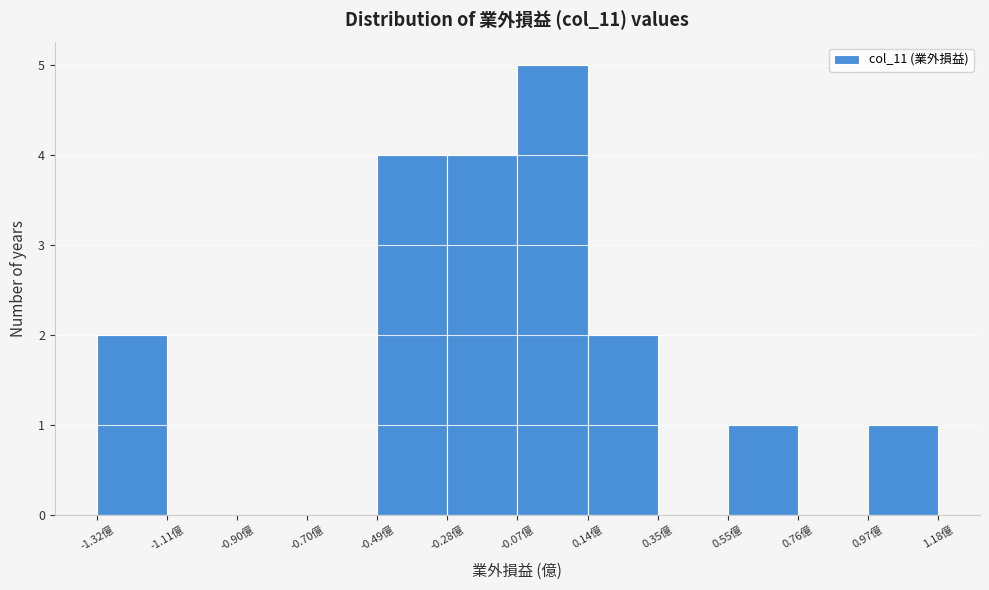

Reading left to right, transcribe this chart: for each bar, give the range it covers on the x-axis and its height. Neither the bar edges nor the heights are printed on the chart, so give them approximately, as read against the axes.

-1.30 to -1.10: 2
-1.10 to -0.90: 0
-0.90 to -0.70: 0
-0.70 to -0.50: 0
-0.50 to -0.30: 4
-0.30 to -0.05: 4
-0.05 to 0.15: 5
0.15 to 0.35: 2
0.35 to 0.55: 0
0.55 to 0.75: 1
0.75 to 0.95: 0
0.95 to 1.20: 1